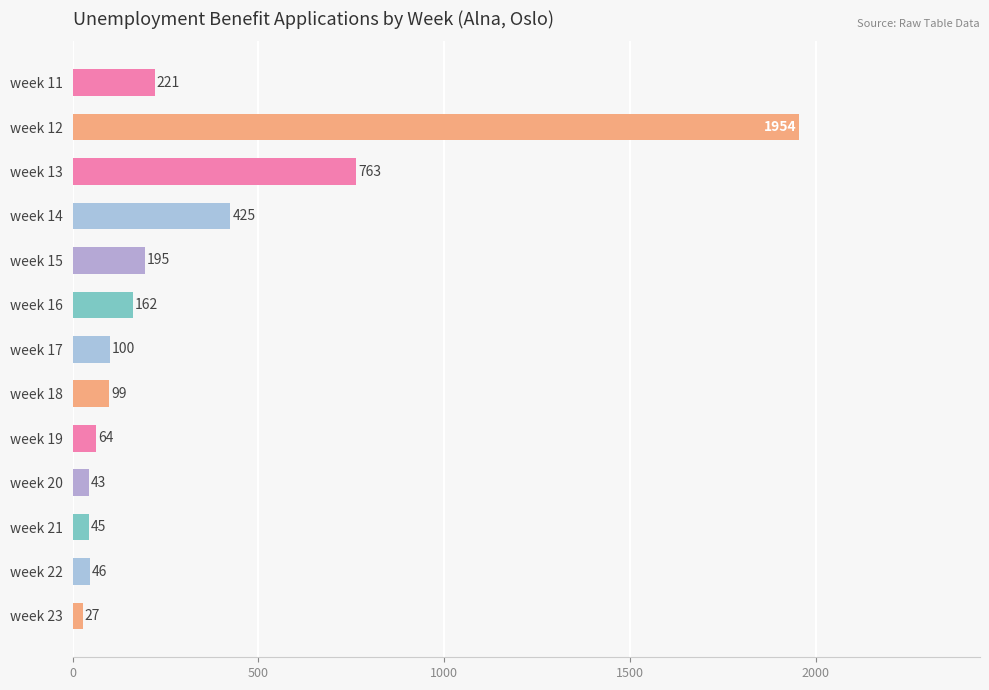

Reading top to bottom, what are all the values shown in this chart?

221	1954	763	425	195	162	100	99	64	43	45	46	27